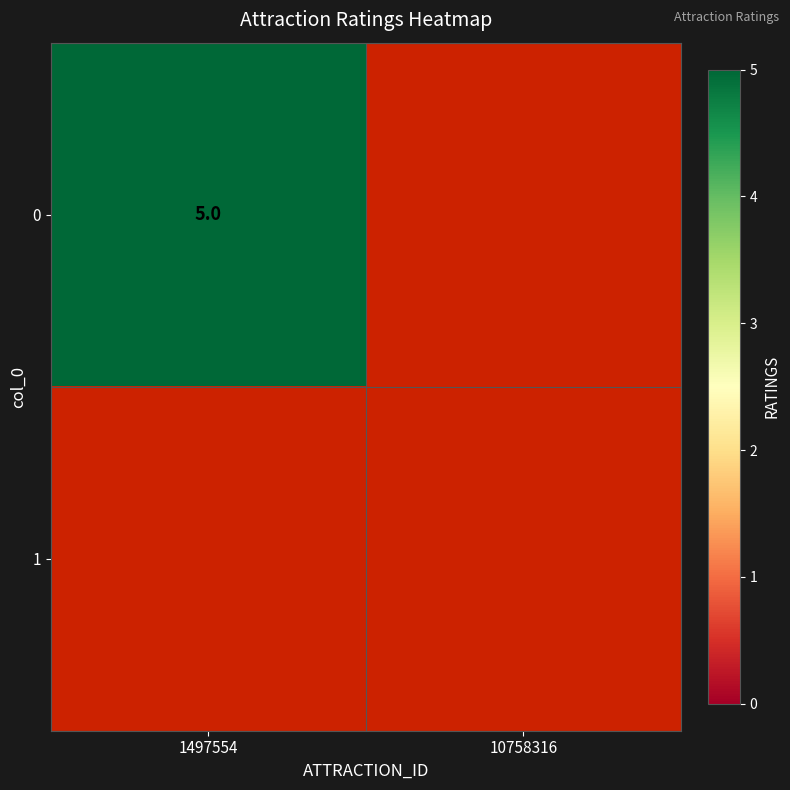

The 0 series shows 5 at 1497554. True or false?

True